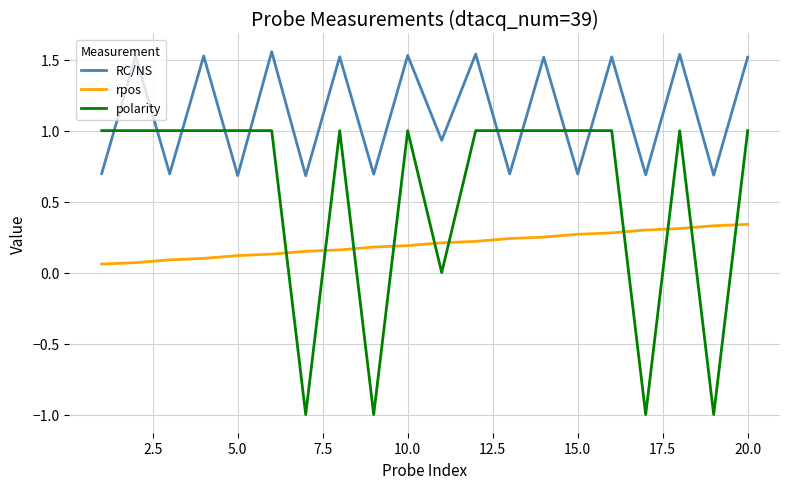

True or false: rpos and RC/NS intersect in this chart.

False